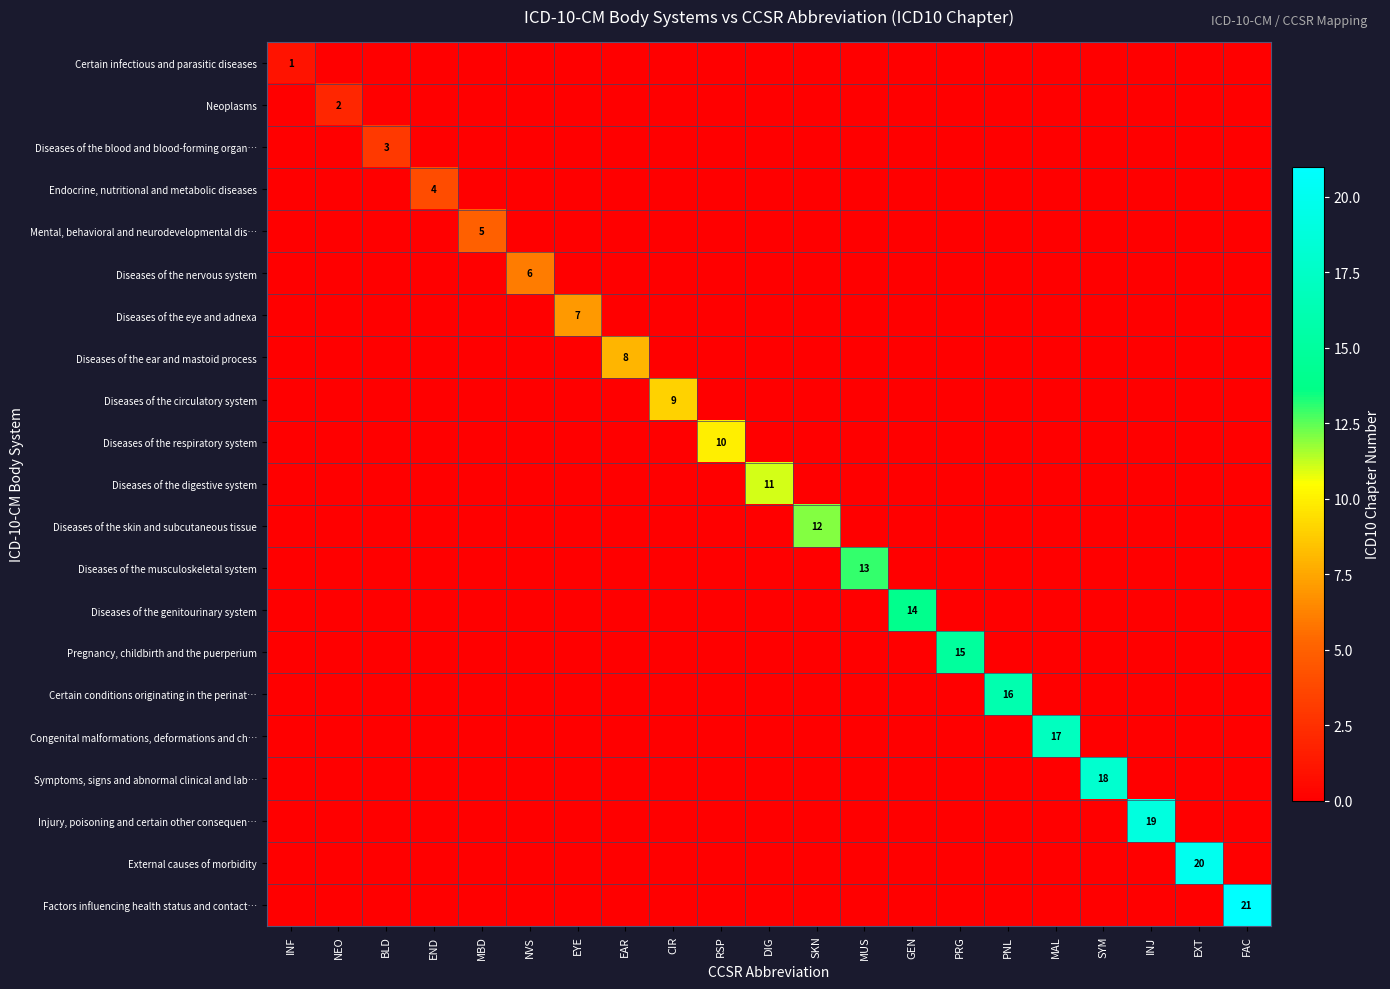

Is it true that Congenital malformations, deformations and ch… equals 11 at MAL?

False